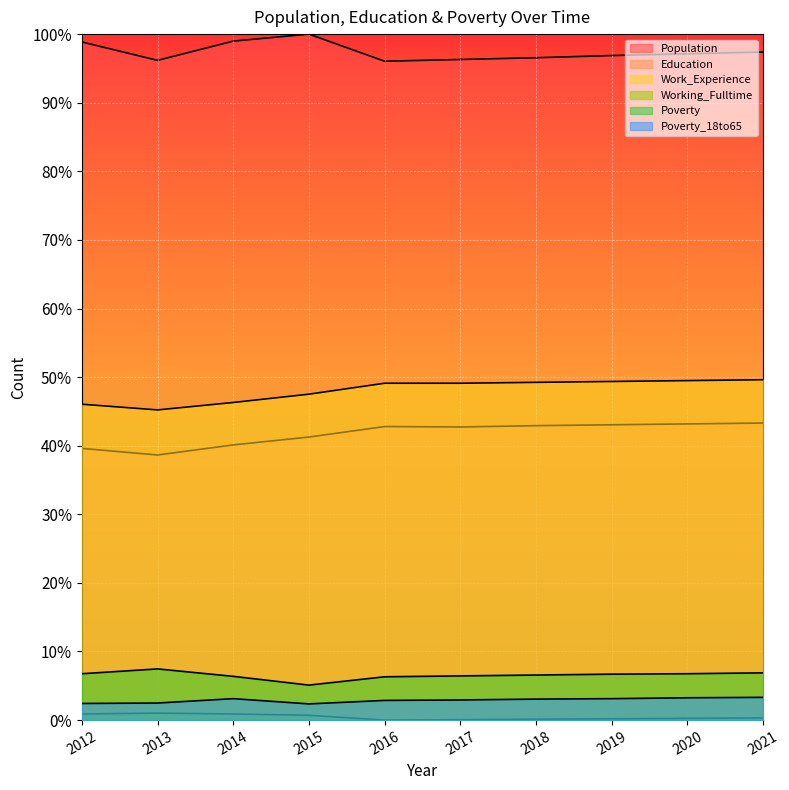

Reading left to right, extract all data points from this chart.

Population: 2012=1.0	2013=1.0	2014=1.0	2015=1.0	2016=1.0	2017=1.0	2018=1.0	2019=1.0	2020=1.0	2021=1.0
Education: 2012=0.4	2013=0.4	2014=0.4	2015=0.4	2016=0.4	2017=0.4	2018=0.4	2019=0.4	2020=0.4	2021=0.4
Work_Experience: 2012=0.5	2013=0.5	2014=0.5	2015=0.5	2016=0.5	2017=0.5	2018=0.5	2019=0.5	2020=0.5	2021=0.5
Working_Fulltime: 2012=0.0	2013=0.0	2014=0.0	2015=0.0	2016=0.0	2017=0.0	2018=0.0	2019=0.0	2020=0.0	2021=0.0
Poverty: 2012=0.1	2013=0.1	2014=0.1	2015=0.1	2016=0.1	2017=0.1	2018=0.1	2019=0.1	2020=0.1	2021=0.1
Poverty_18to65: 2012=0.0	2013=0.0	2014=0.0	2015=0.0	2016=0.0	2017=0.0	2018=0.0	2019=0.0	2020=0.0	2021=0.0